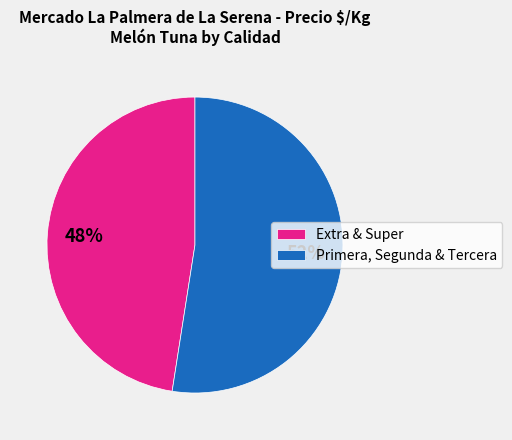

Is it true that Extra & Super is 56% of the pie?

False